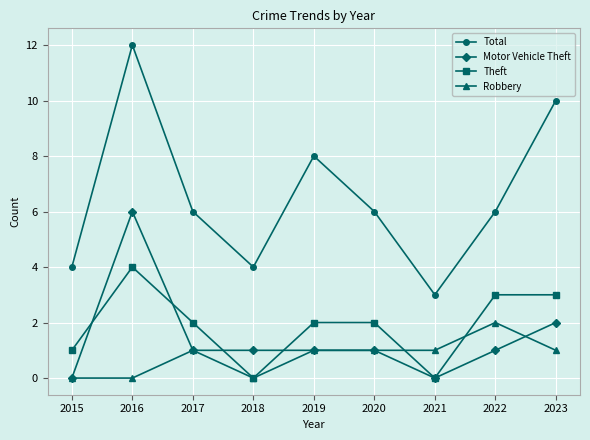

What are all the series names shown in the legend?

Total, Motor Vehicle Theft, Theft, Robbery